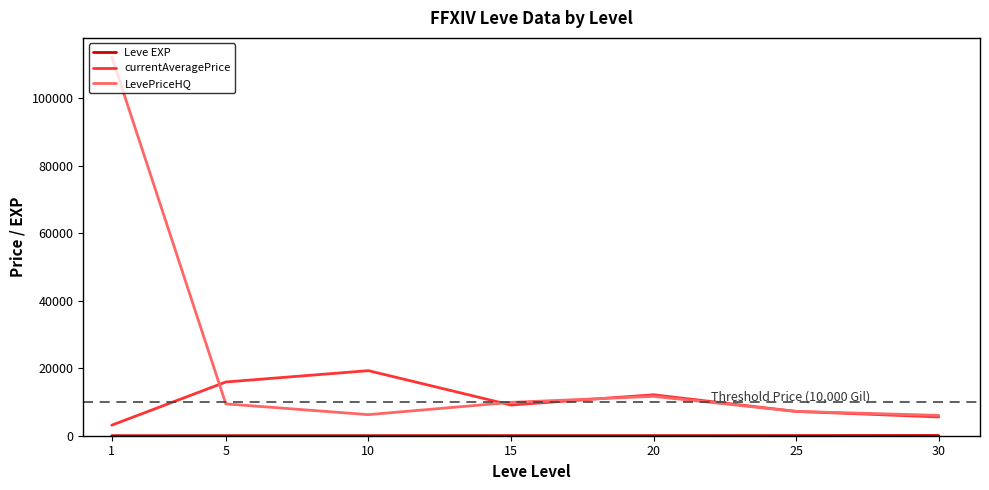

What is the smallest value displayed?

1.3